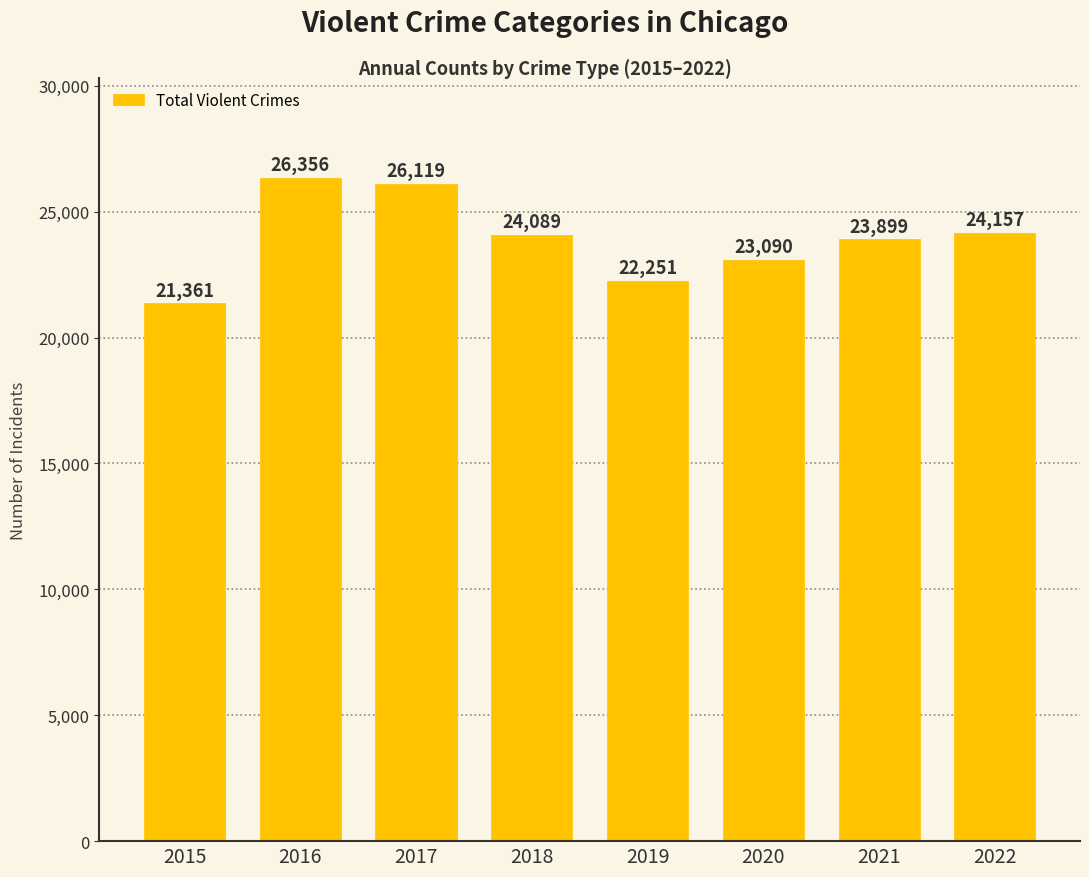

What is the difference between the maximum and minimum values?

4995